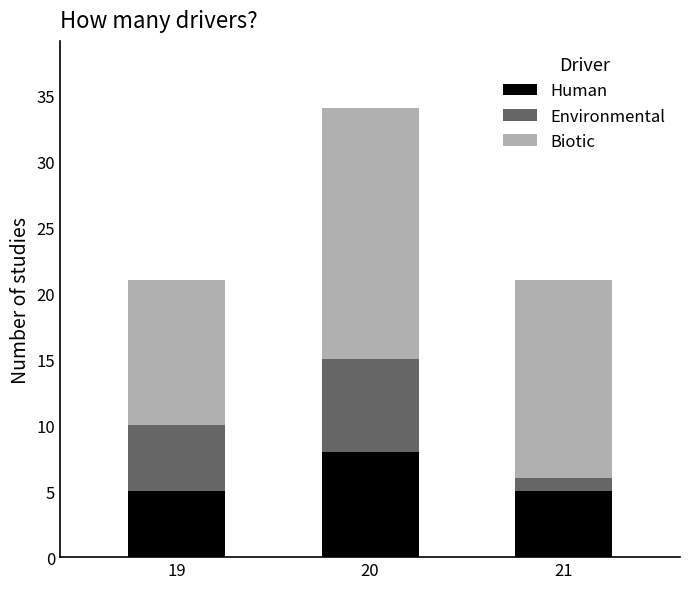

Are the bars horizontal?

No